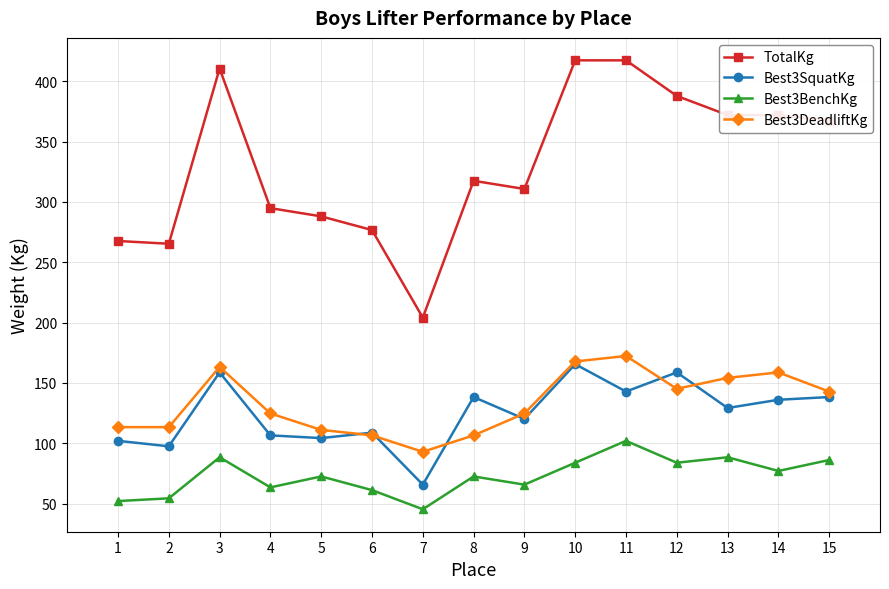

True or false: TotalKg and Best3DeadliftKg intersect in this chart.

False